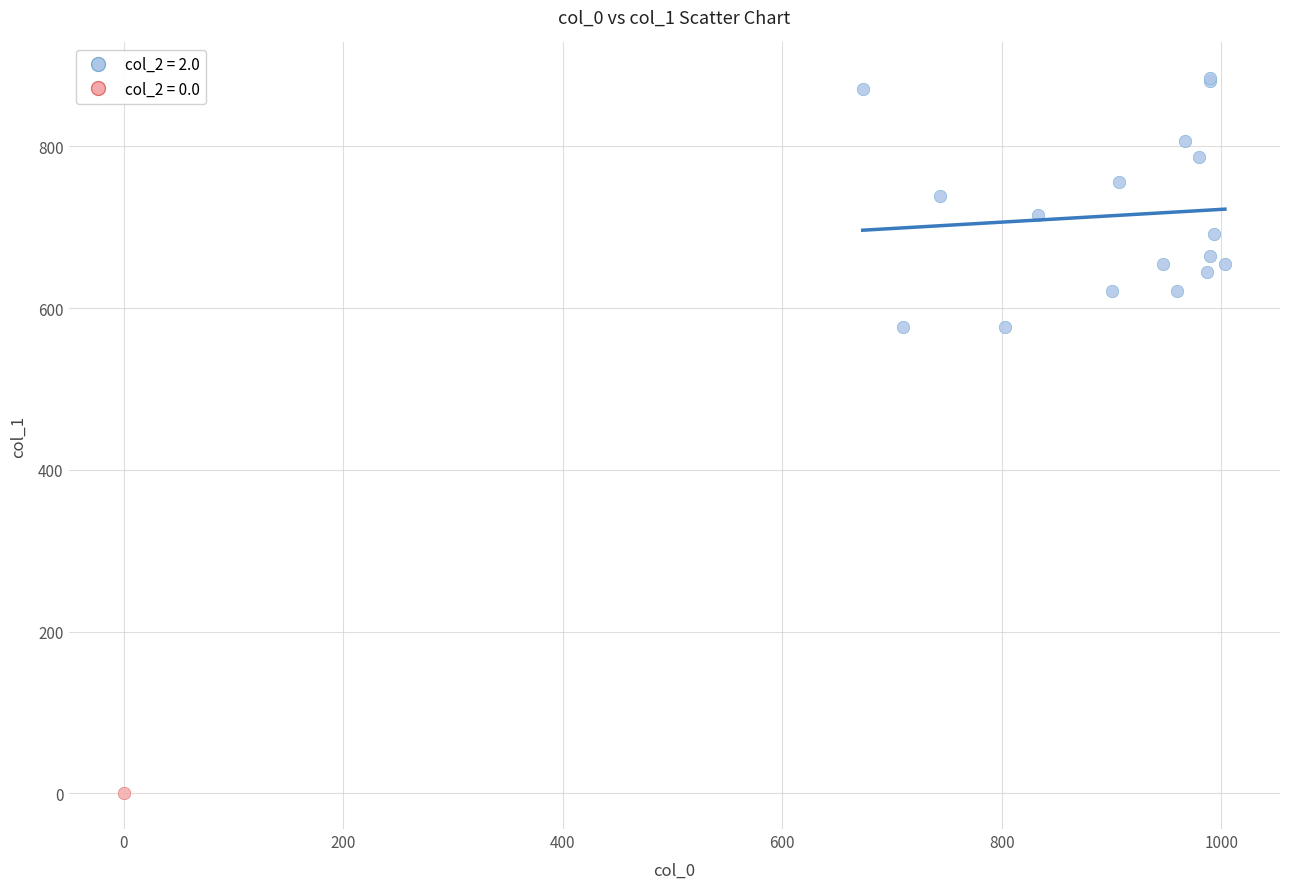

Which series reaches the minimum Y coordinate?

col_2 = 0.0